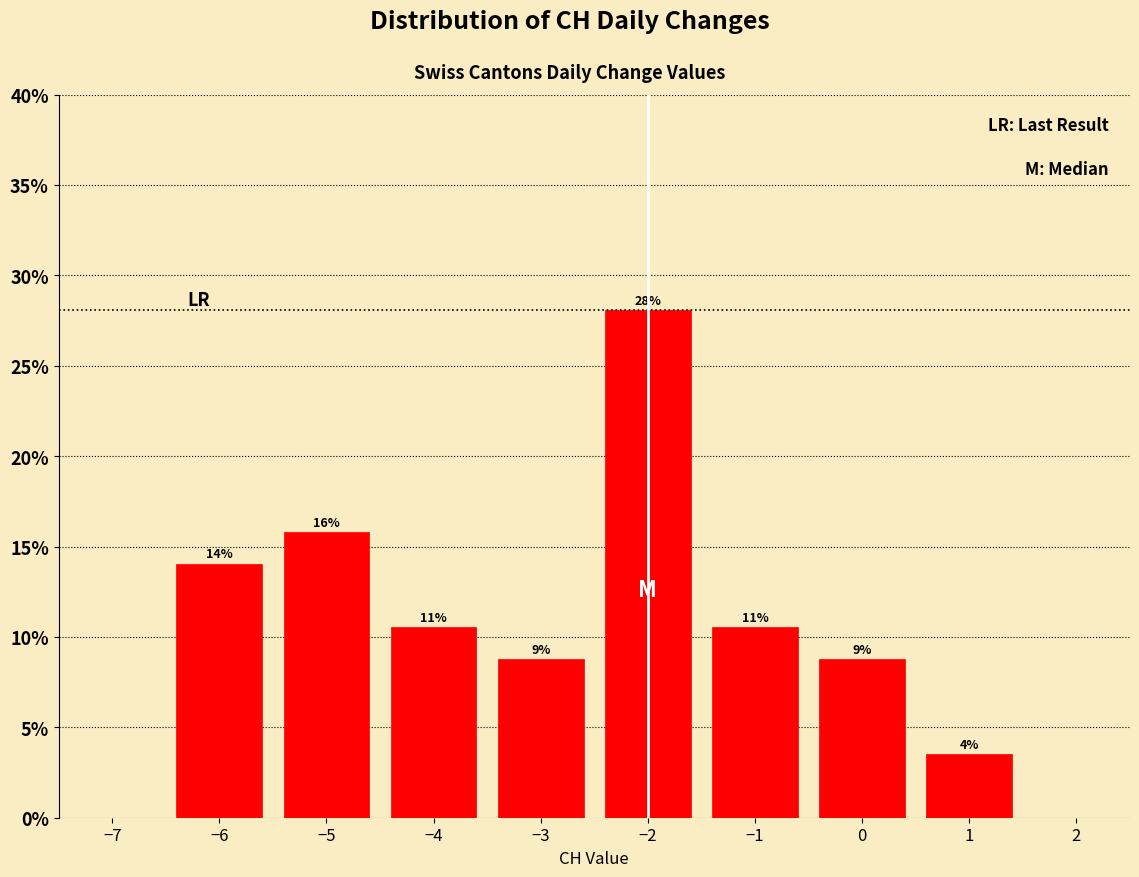

Are the bars horizontal?

No